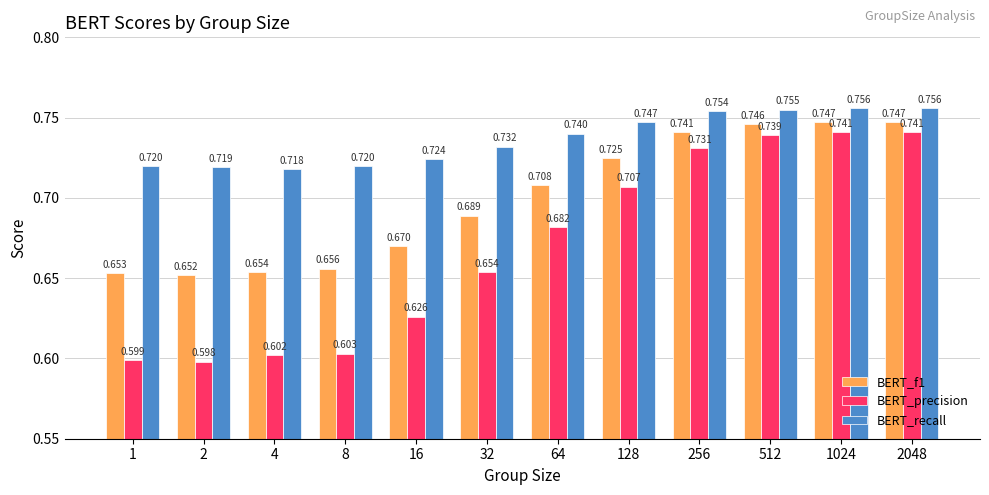

Between 512 and 1024, which series saw the biggest shift?

BERT_precision